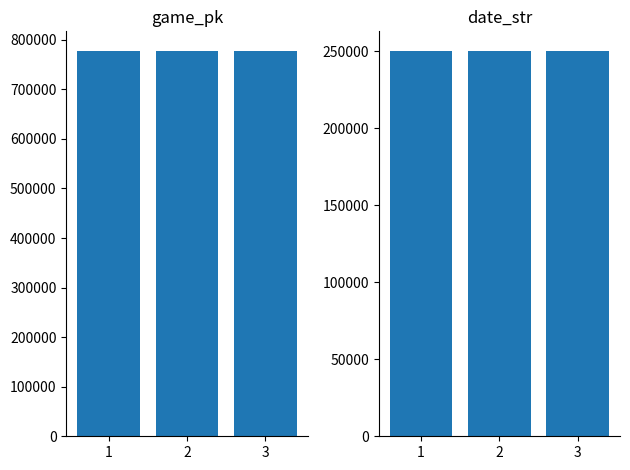

At which category is the sum across all series the highest?

3